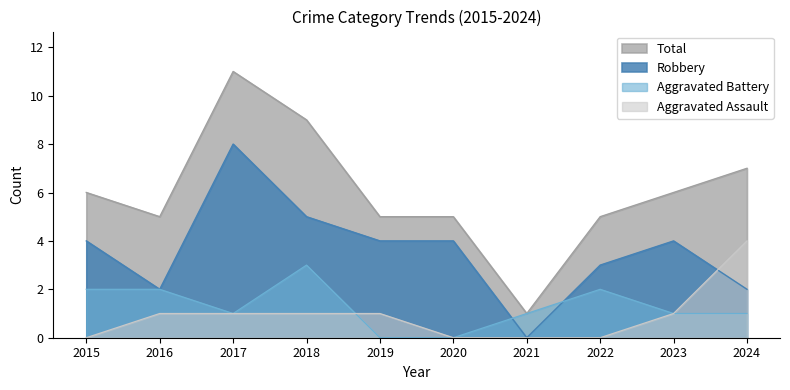

True or false: Aggravated Assault has more than 2 points higher than both neighbors.

False